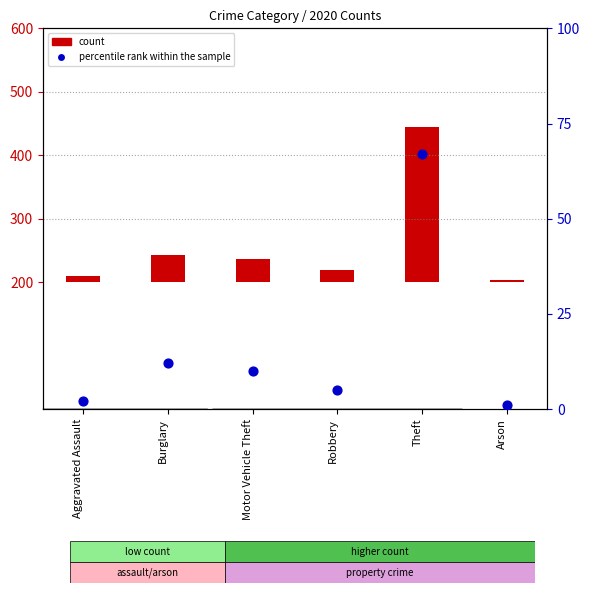

Between Theft and Burglary, which is larger?

Theft